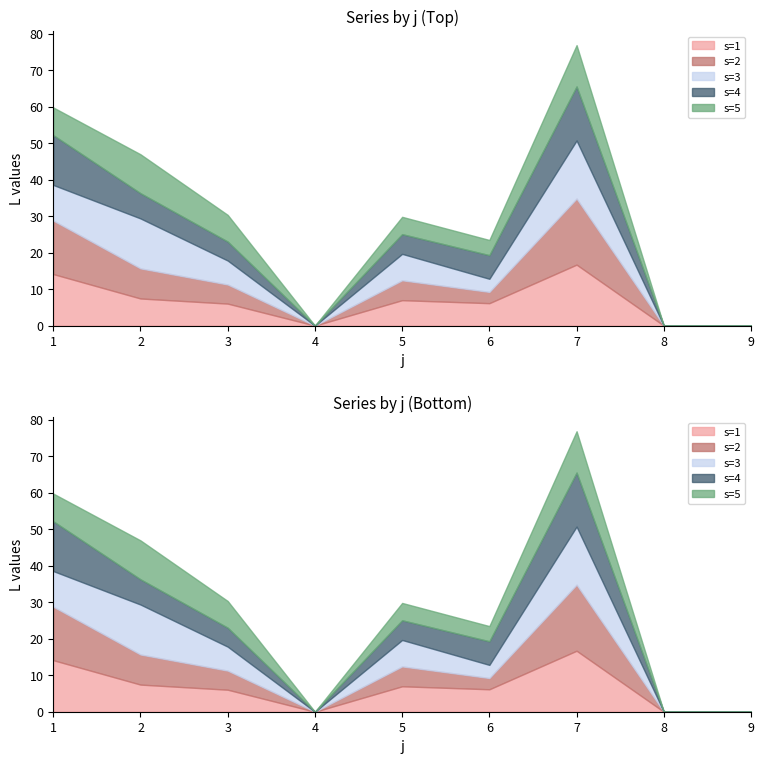

Which series has the largest range (max minus min)?

s=2